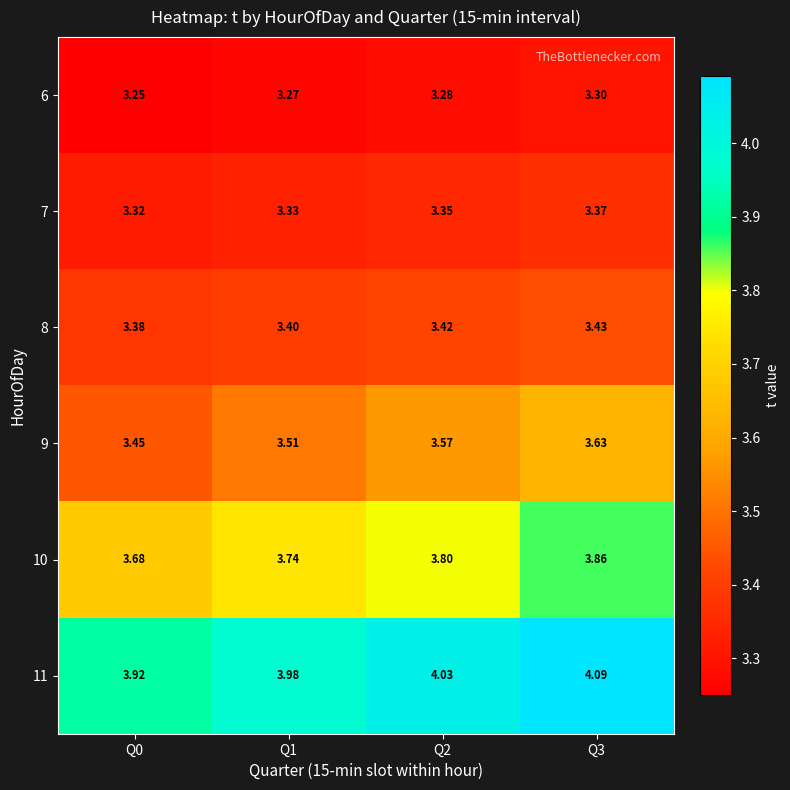

Reading left to right, extract all data points from this chart.

6: Q0=3.2	Q1=3.3	Q2=3.3	Q3=3.3
7: Q0=3.3	Q1=3.3	Q2=3.4	Q3=3.4
8: Q0=3.4	Q1=3.4	Q2=3.4	Q3=3.4
9: Q0=3.5	Q1=3.5	Q2=3.6	Q3=3.6
10: Q0=3.7	Q1=3.7	Q2=3.8	Q3=3.9
11: Q0=3.9	Q1=4.0	Q2=4.0	Q3=4.1